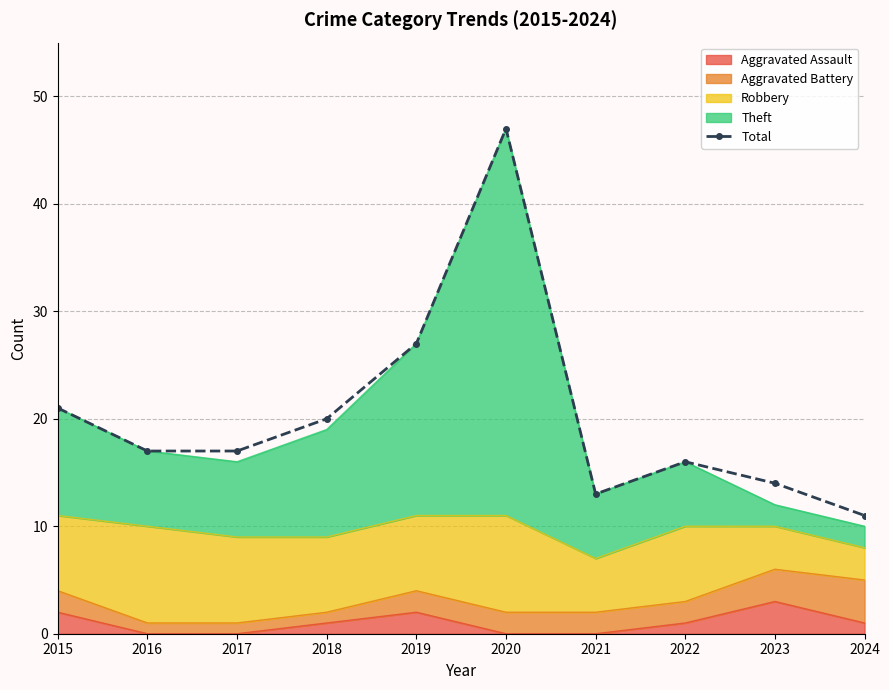

What is the sum of all values?

203